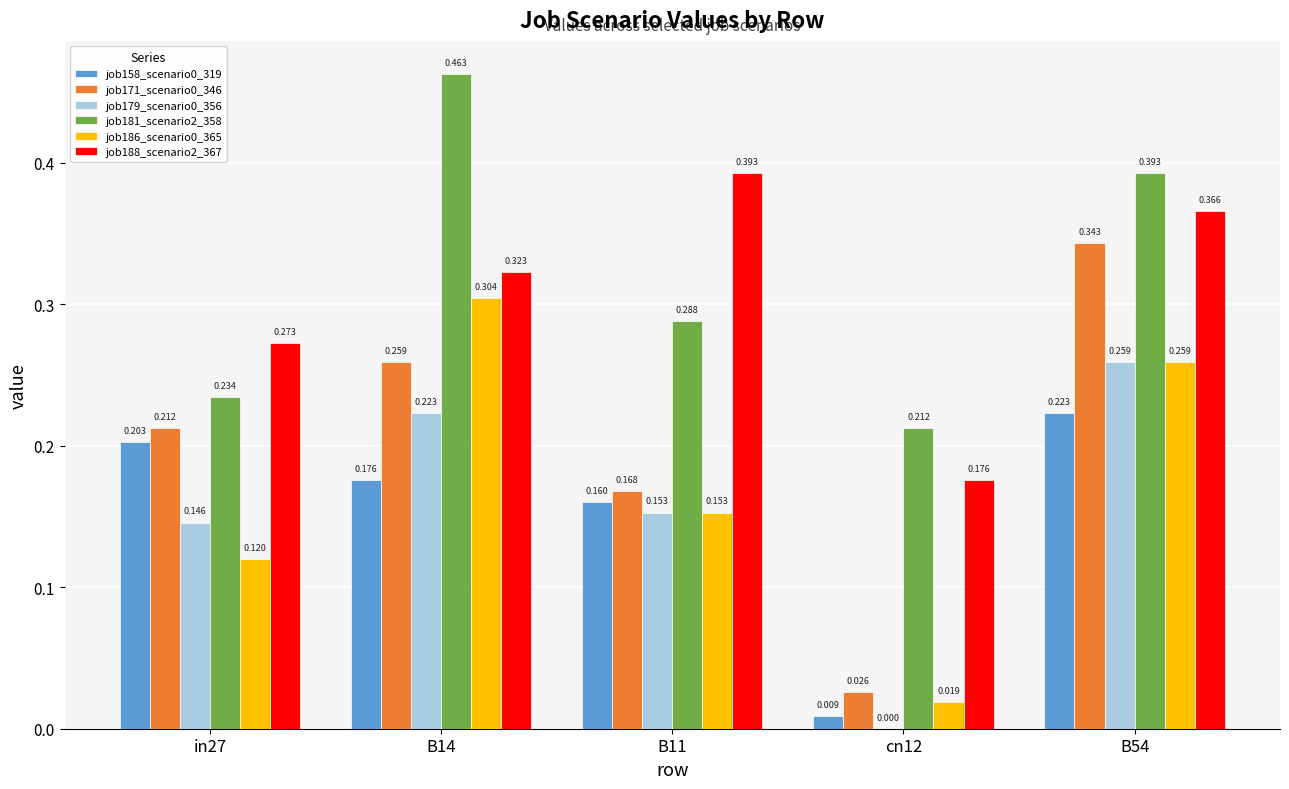

Is the value of job171_scenario0_346 at B14 greater than the value of job158_scenario0_319 at in27?

Yes